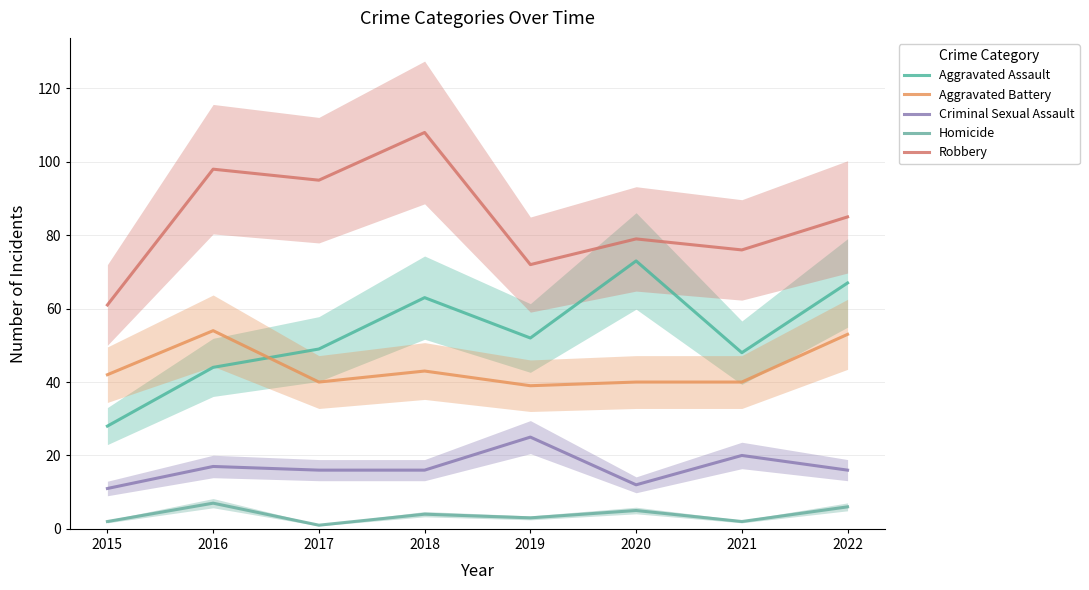

What is the difference between the second highest and second lowest values in the Aggravated Assault series?

23